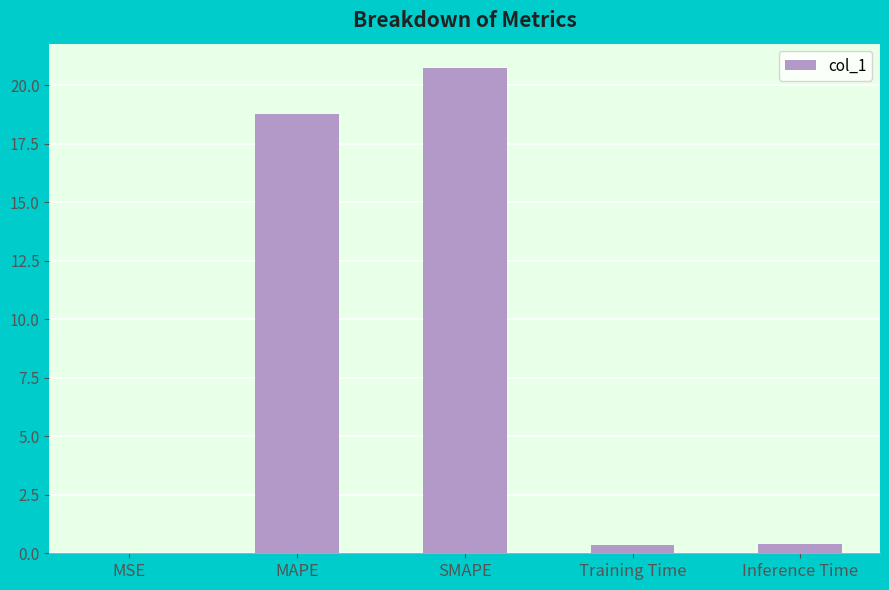

Which has a higher value, SMAPE or Inference Time?

SMAPE